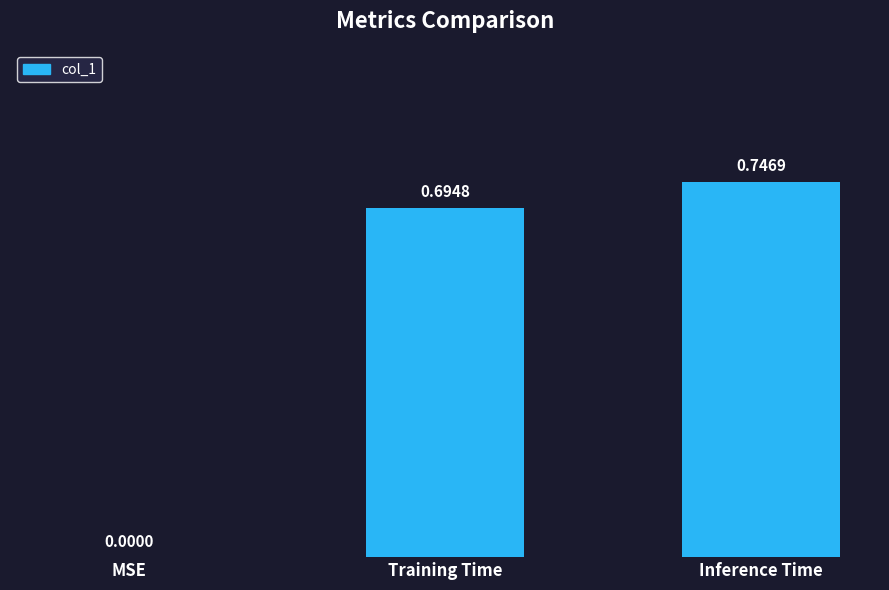

At which category does the chart reach its peak across all series?

Inference Time